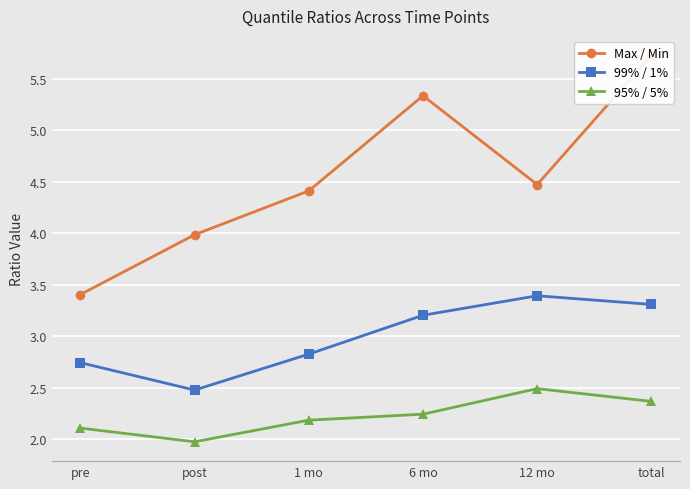

What is the average value of the 95% / 5% series?

2.2